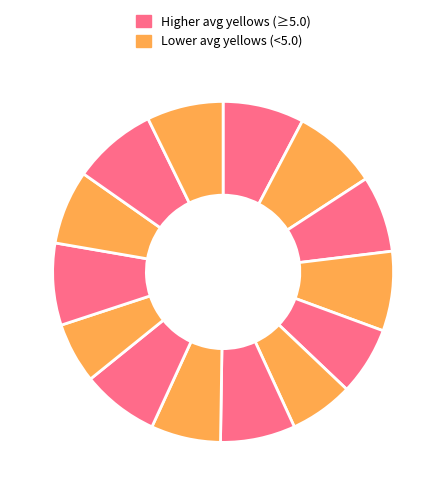

How many slices are in this pie chart?

14